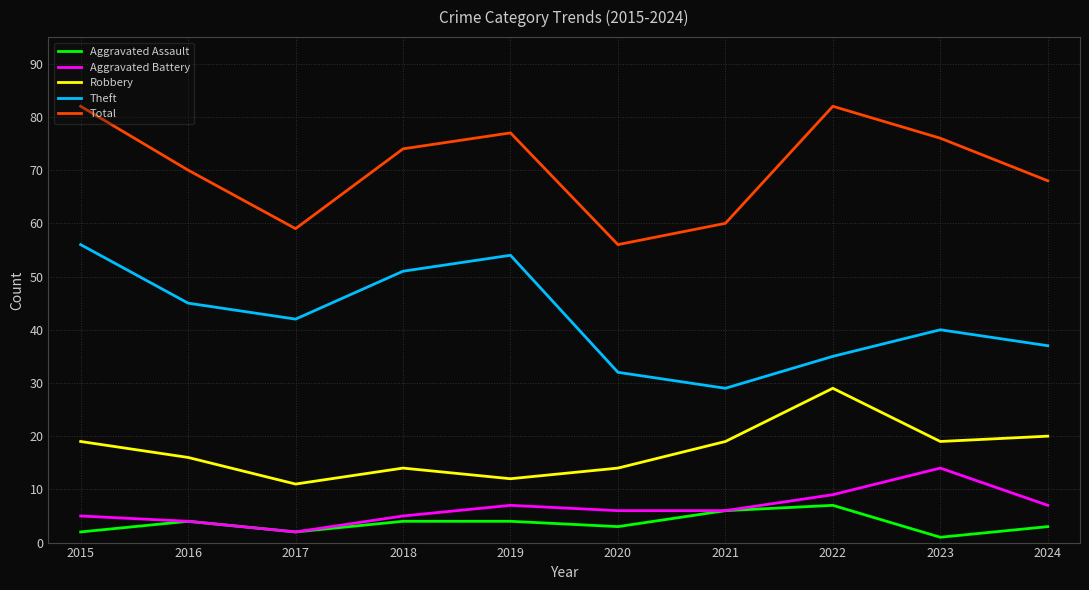

Is it true that Total equals 68 at 2024?

True